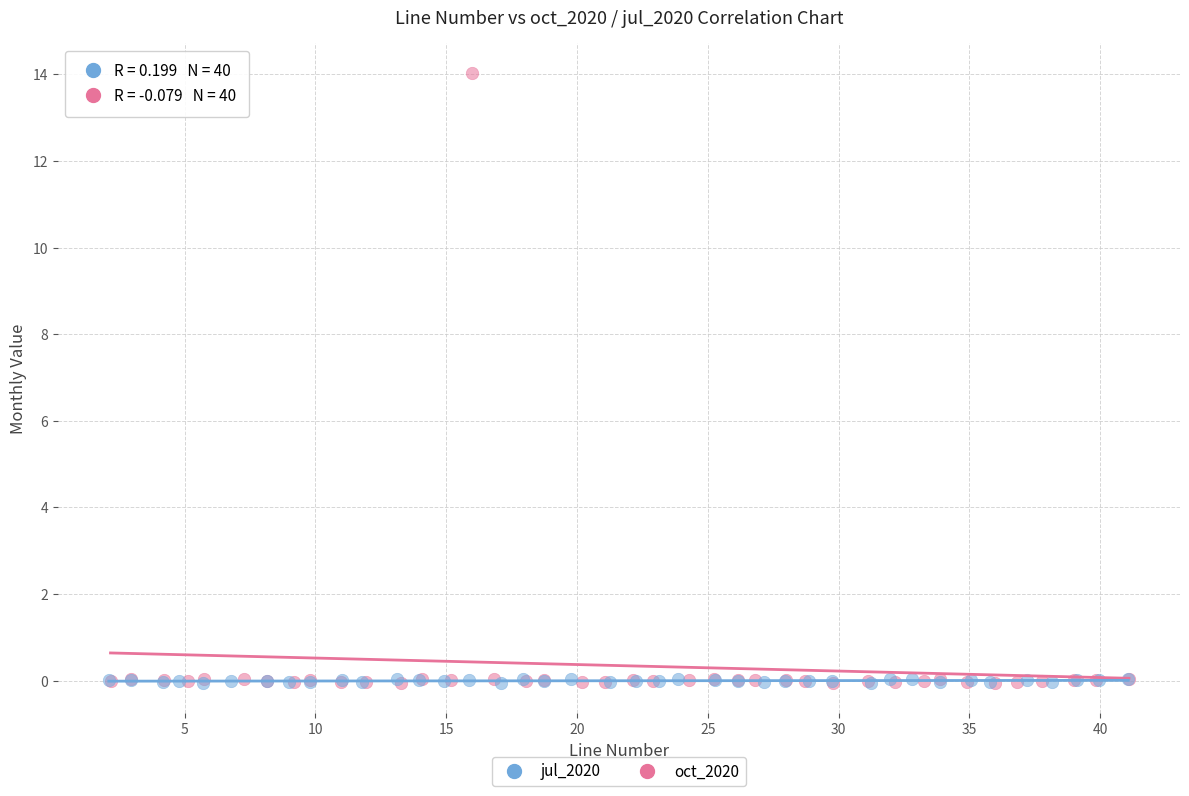

Which series has the largest Y range (max minus min)?

oct_2020